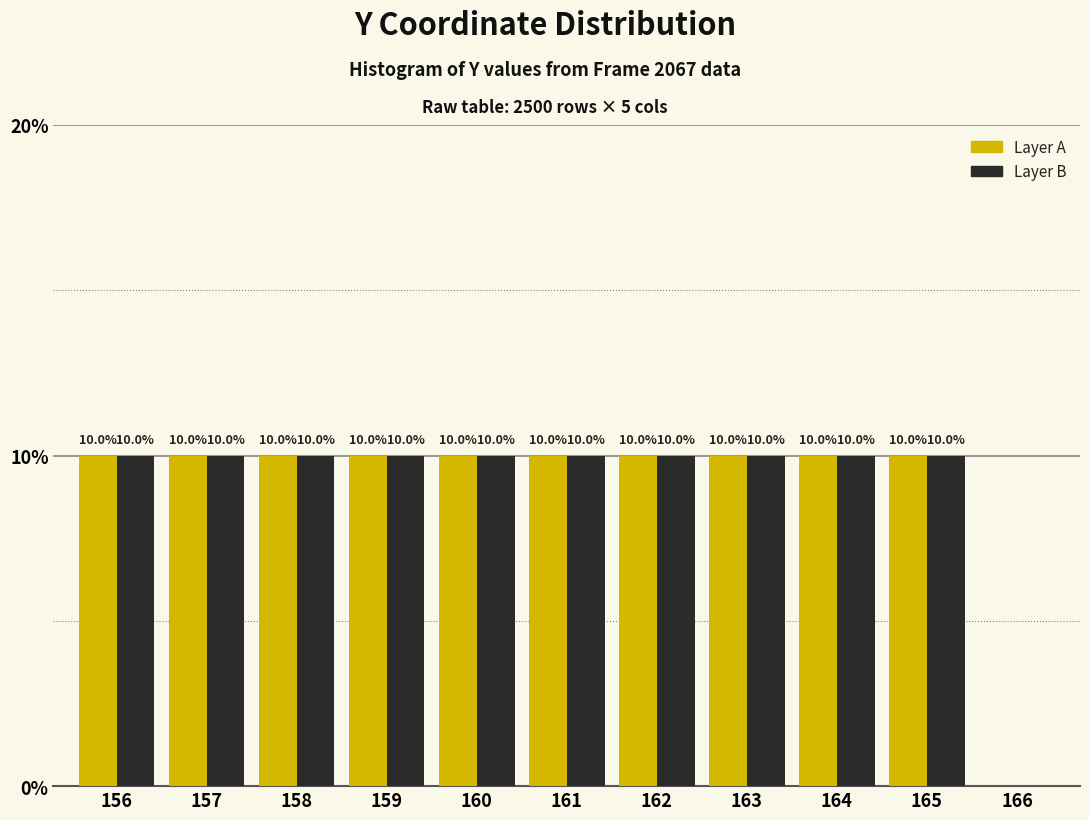

True or false: Layer A has a value of -3 at 166.

False